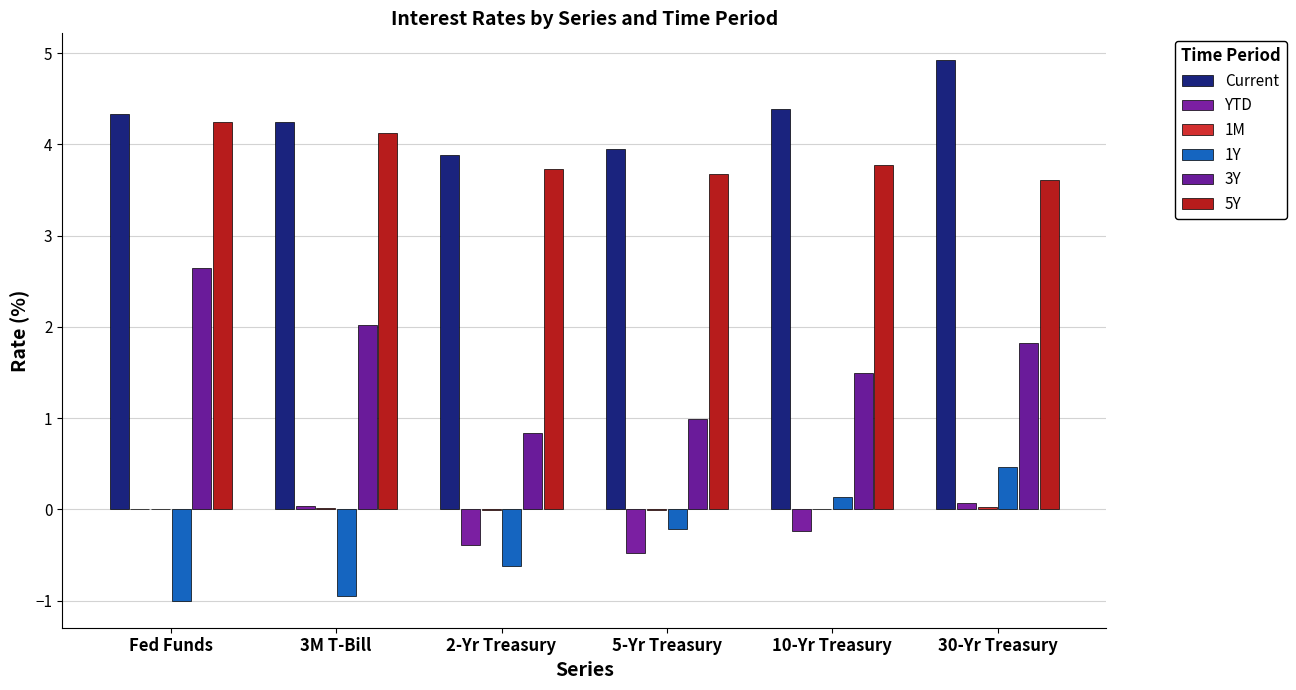

Which series changed the most between Fed Funds and 10-Yr Treasury?

3Y